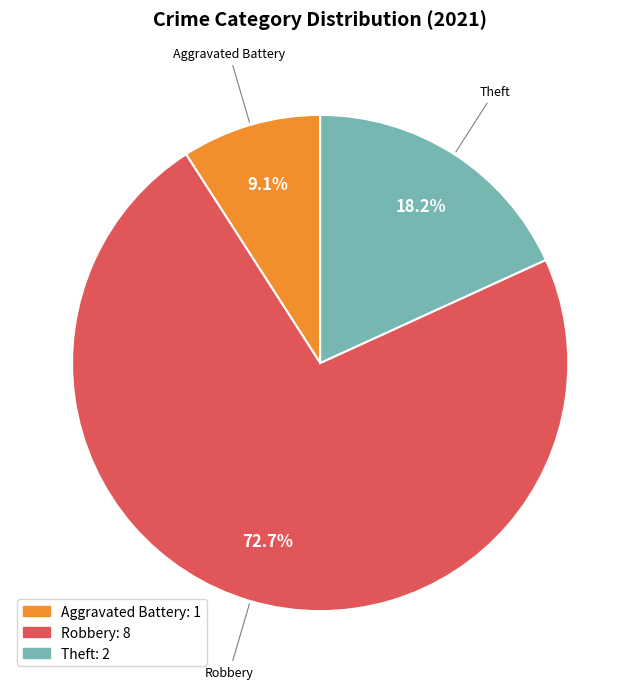

Is there a majority slice in this chart?

Yes